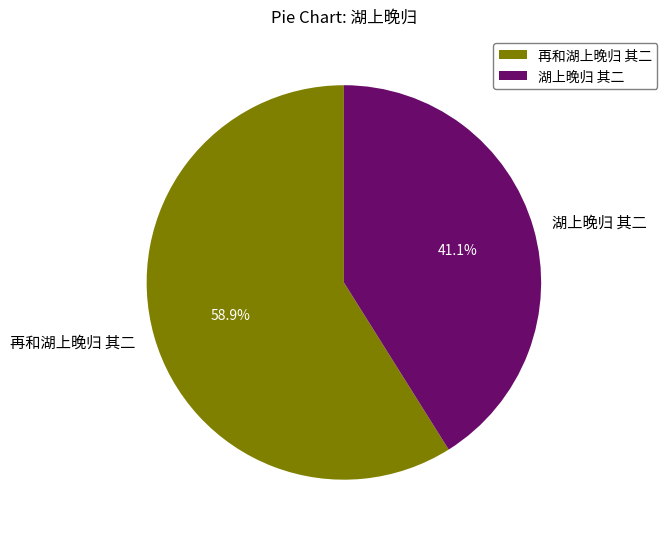

What portion of the pie excludes 湖上晚归 其二?

58.9%